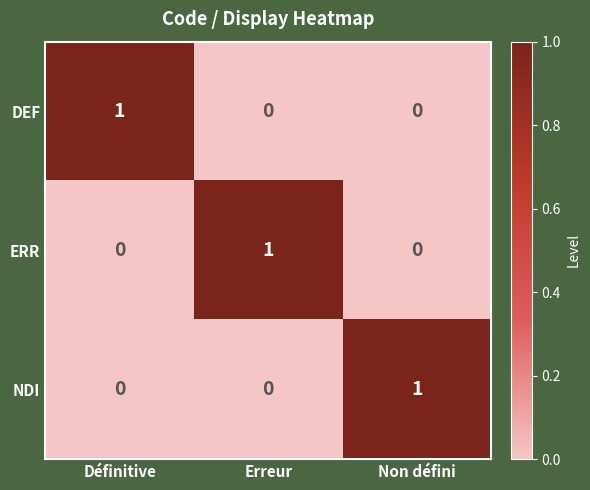

How many NDI values are between 0 and 1?

3